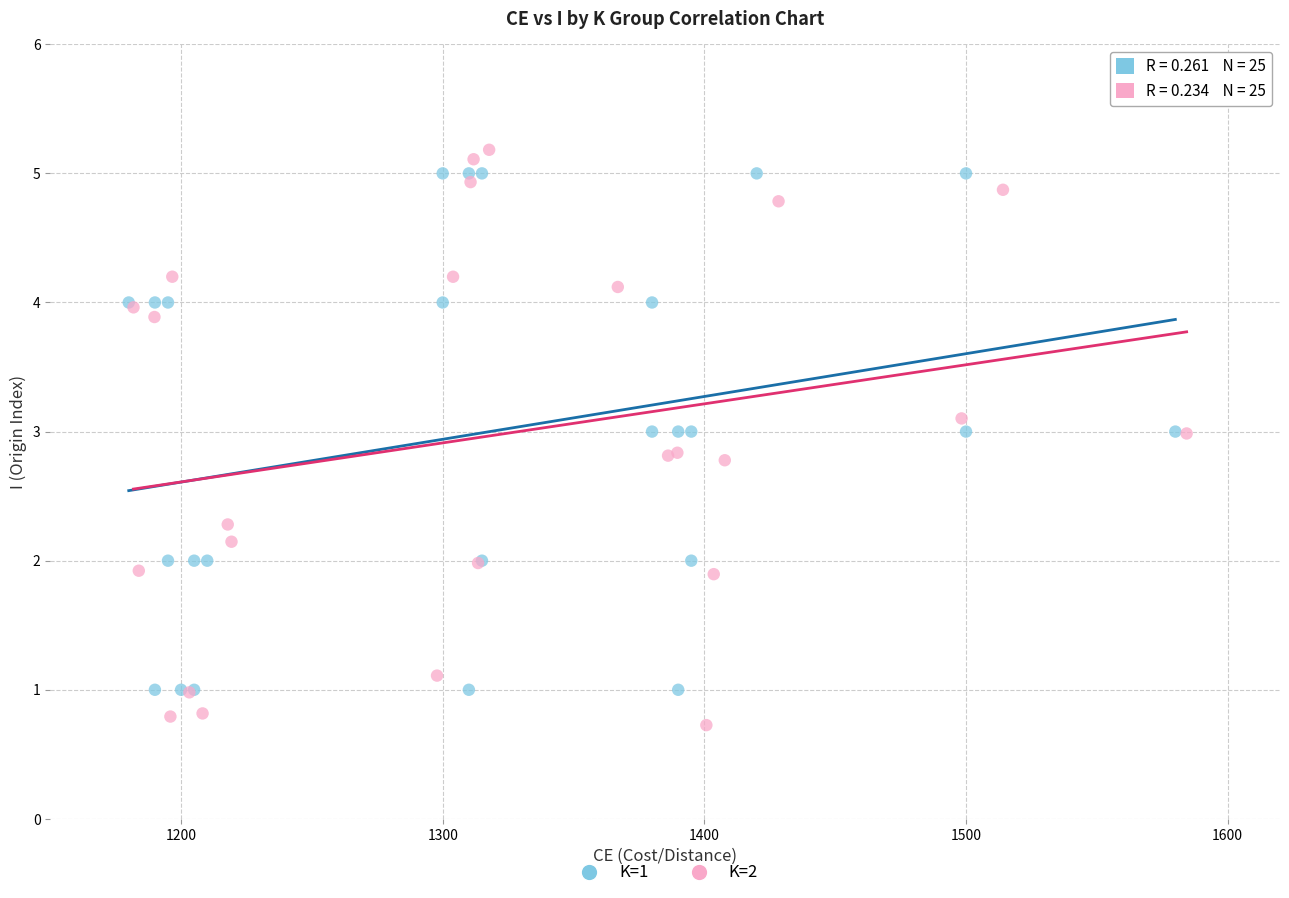

Which series reaches the minimum Y coordinate?

K=2